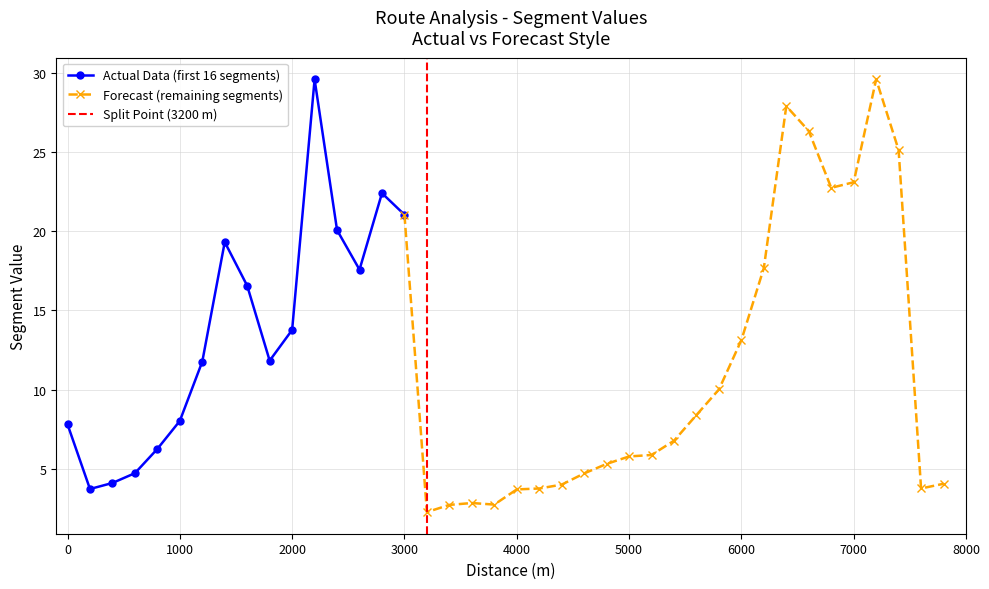

Is it true that Actual Data (first 16 segments) equals 8.0 at 1000?

True